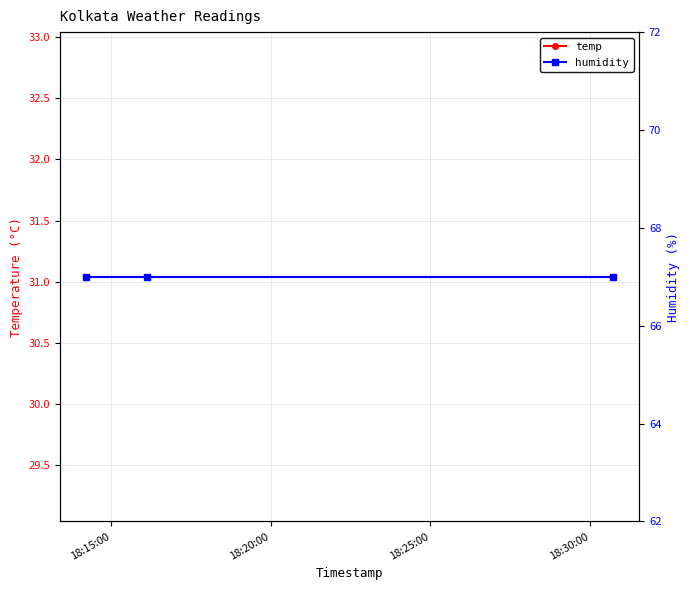

Does the chart display data point markers on the line(s)?

Yes